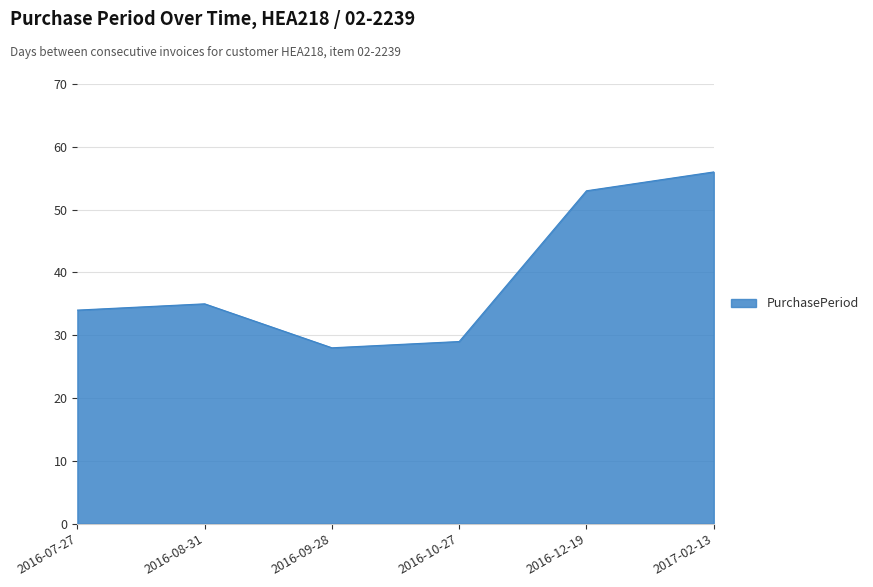

List the labels in order of value, largest first.

2017-02-13, 2016-12-19, 2016-08-31, 2016-07-27, 2016-10-27, 2016-09-28